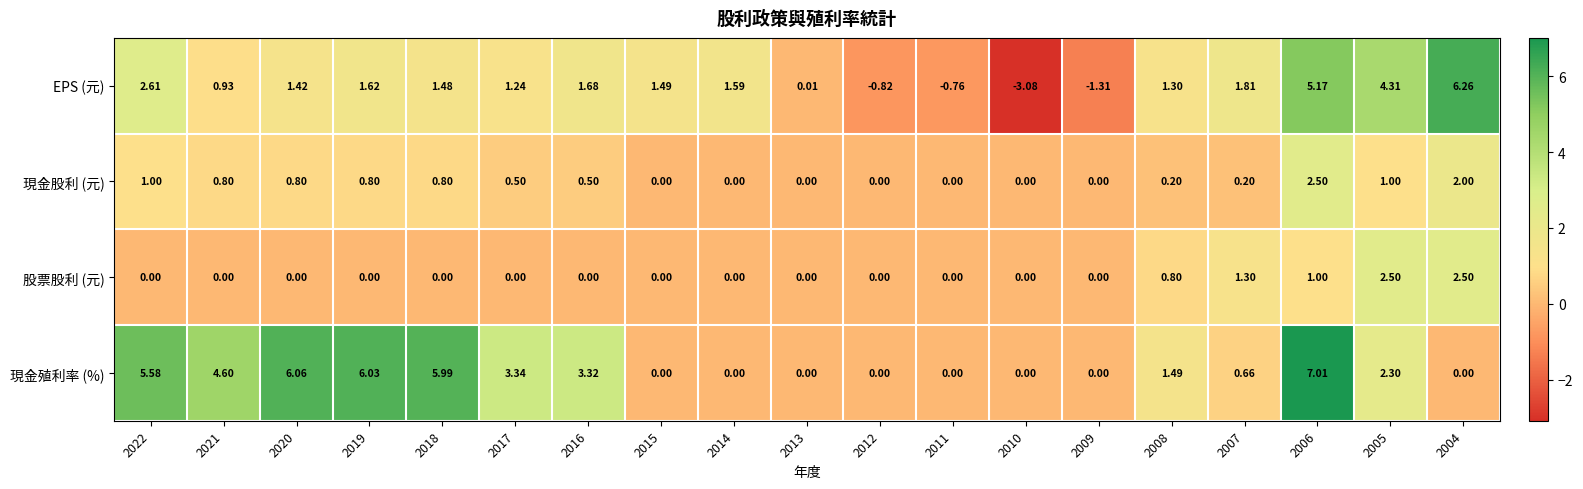

At which category does the chart reach its minimum across all series?

2010